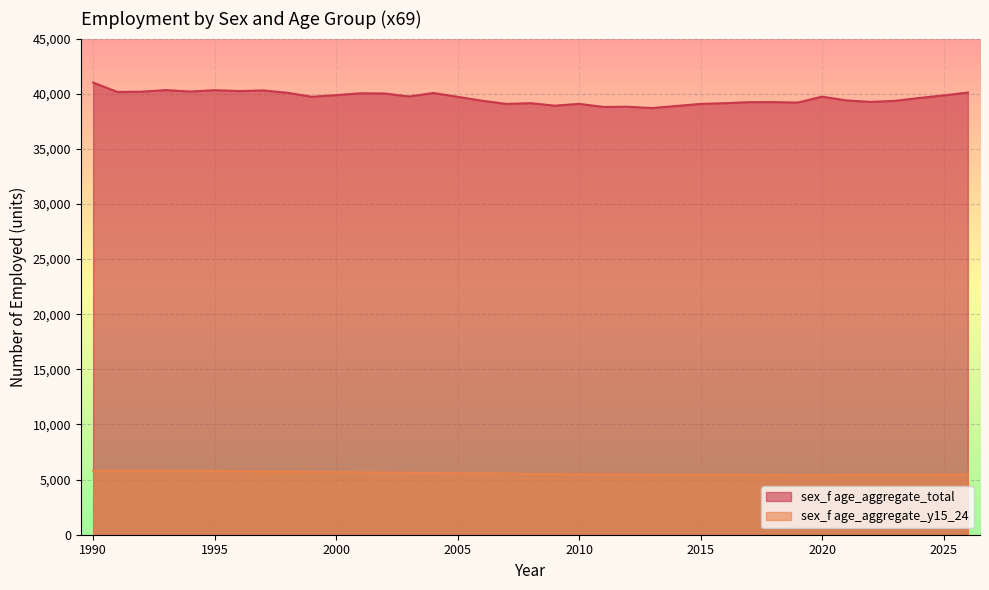

List the series in order of their overall mean, highest first.

sex_f age_aggregate_total, sex_f age_aggregate_y15_24